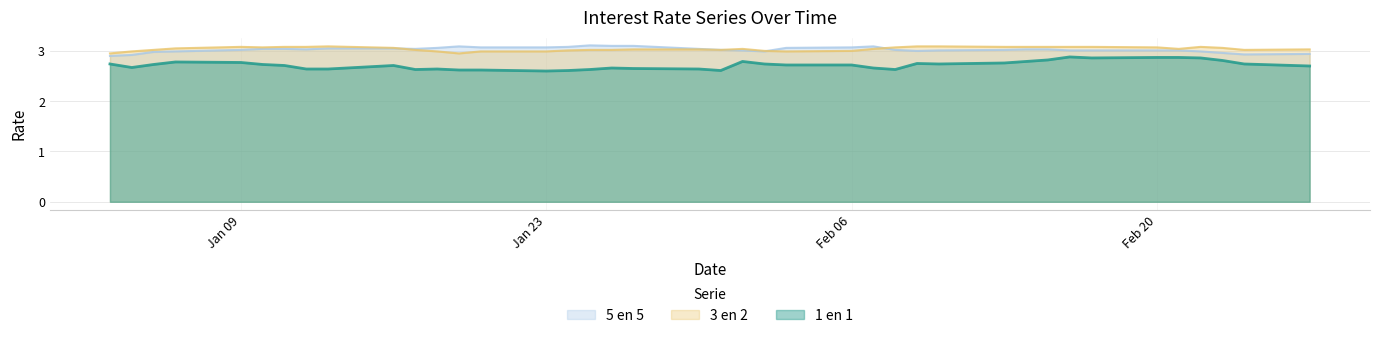

What is the label of the 30th point from the left?

13-02-2017